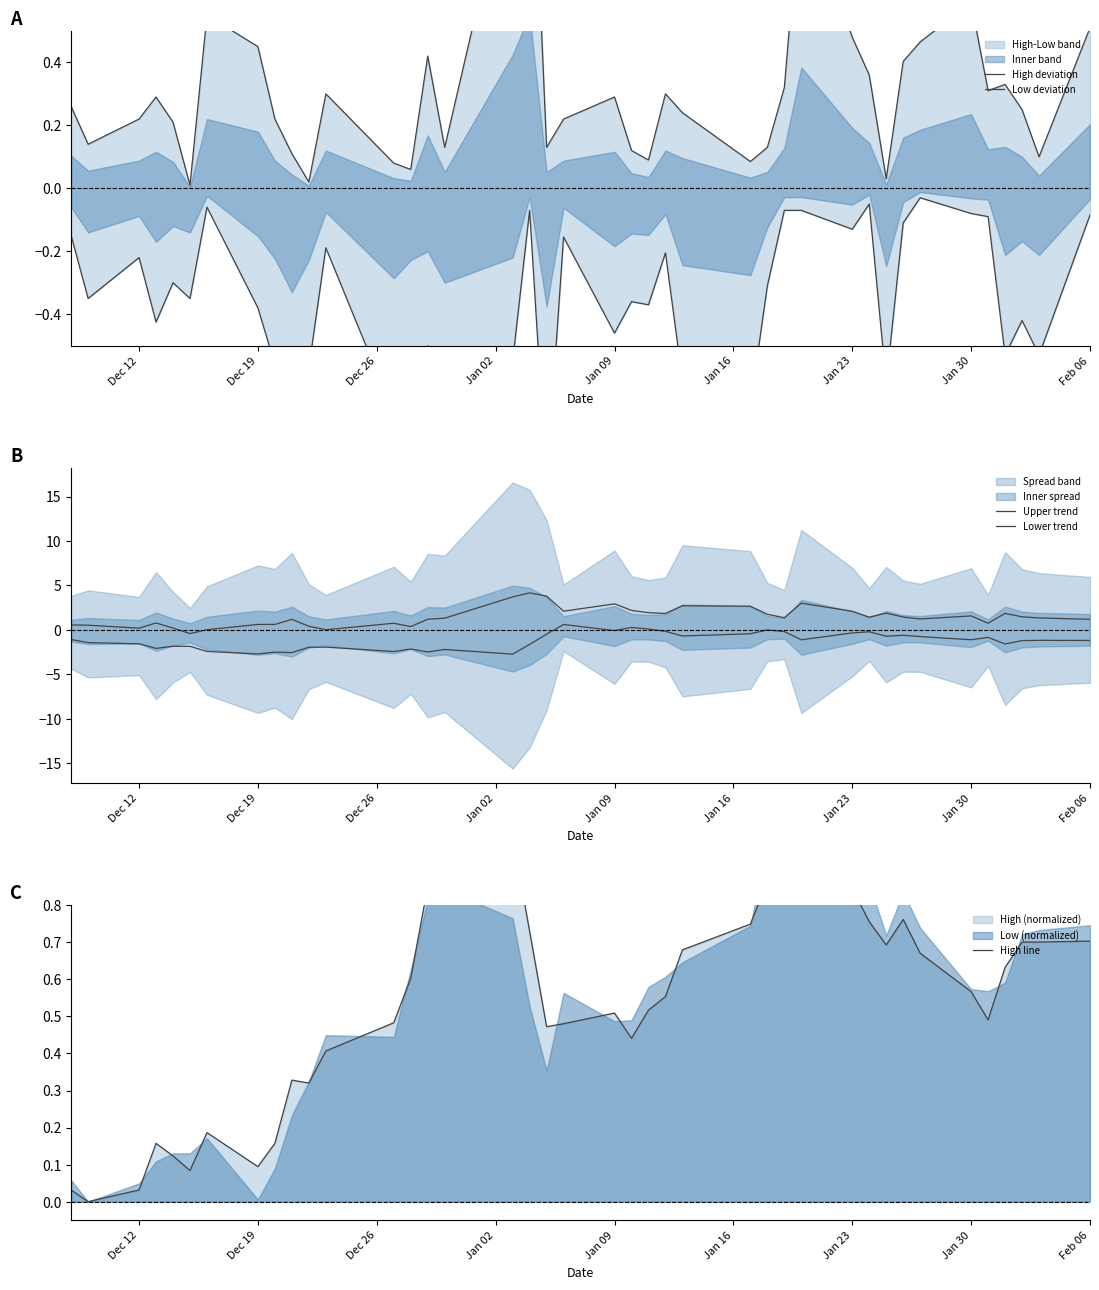

True or false: High deviation and Lower trend cross at least once.

True